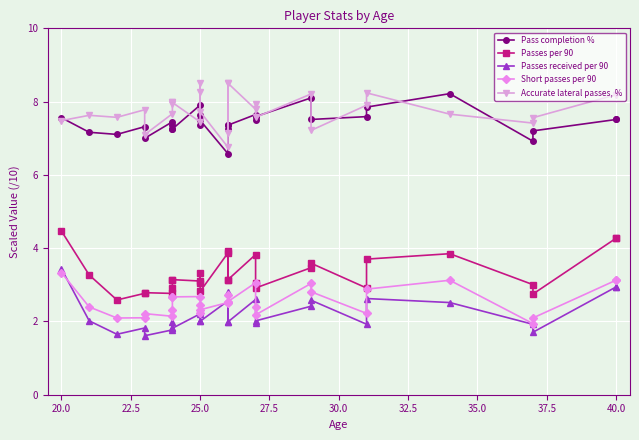

How many data points in Short passes per 90 are less than 2?

1